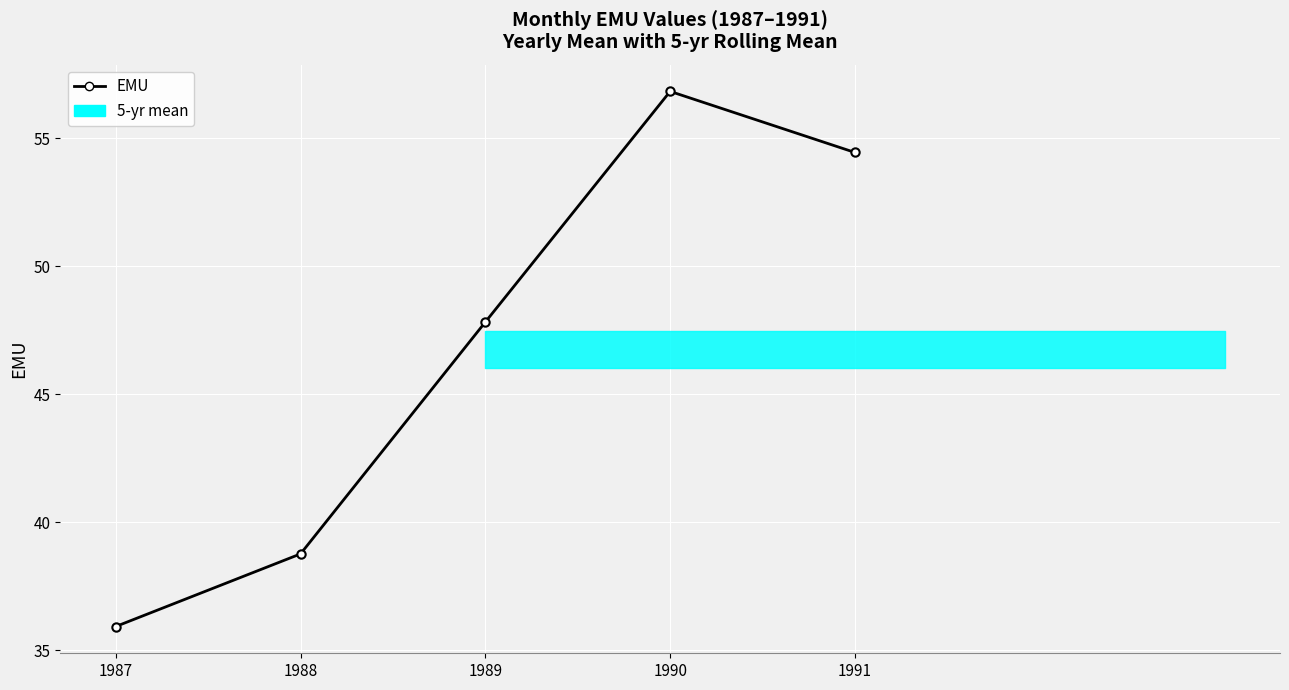

At which category does the data reach its first local peak?

1990